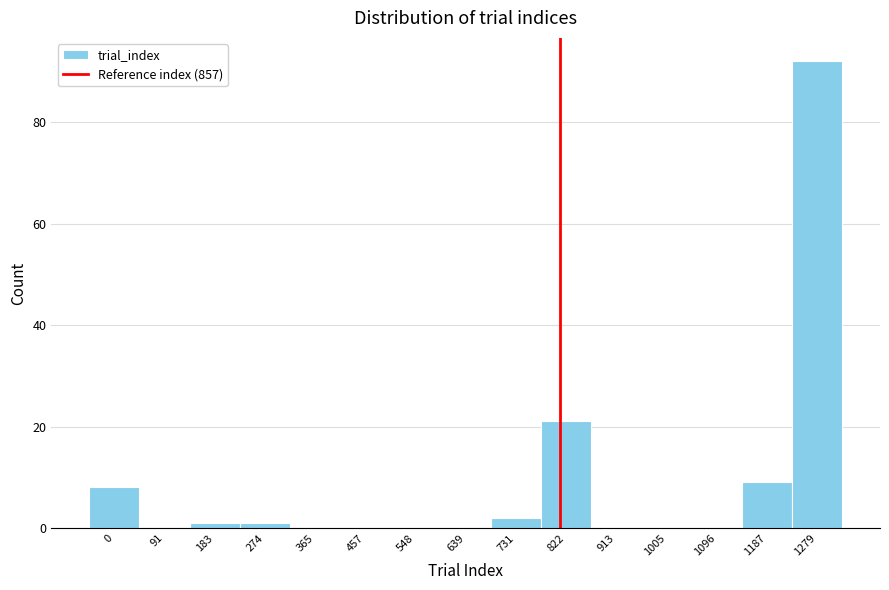

Reading right to left, extract all data points from this chart.

1279=92	1187=9	1096=0	1005=0	913=0	822=21	731=2	639=0	548=0	457=0	365=0	274=1	183=1	91=0	0=8